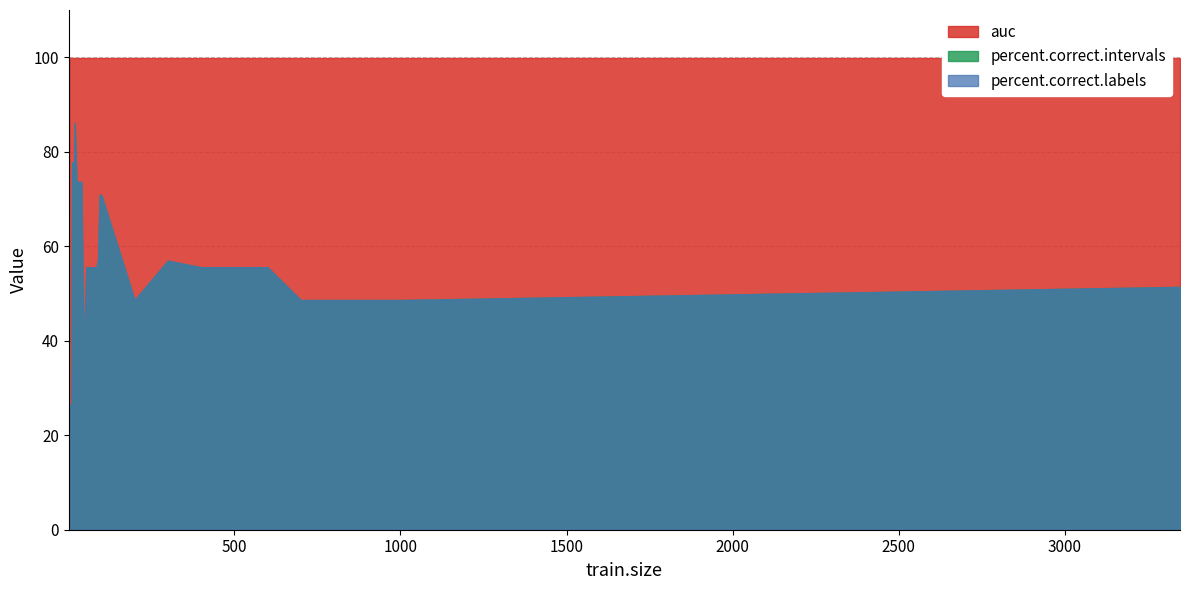

The auc series shows 1.0 at 95. True or false?

True